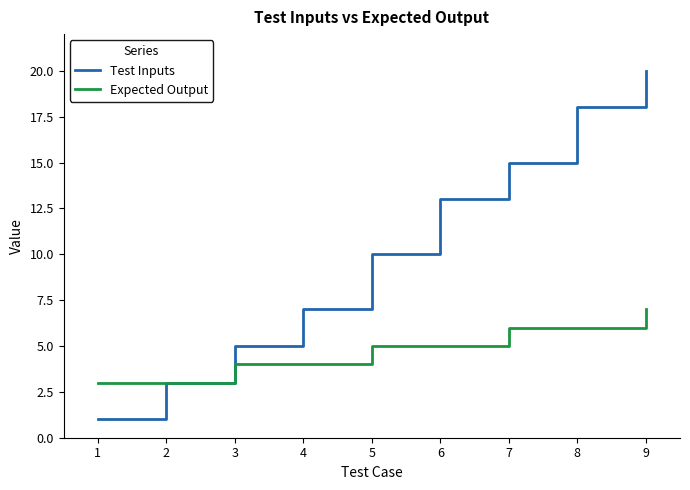

Rank the series by their average value, from lowest to highest.

Expected Output, Test Inputs